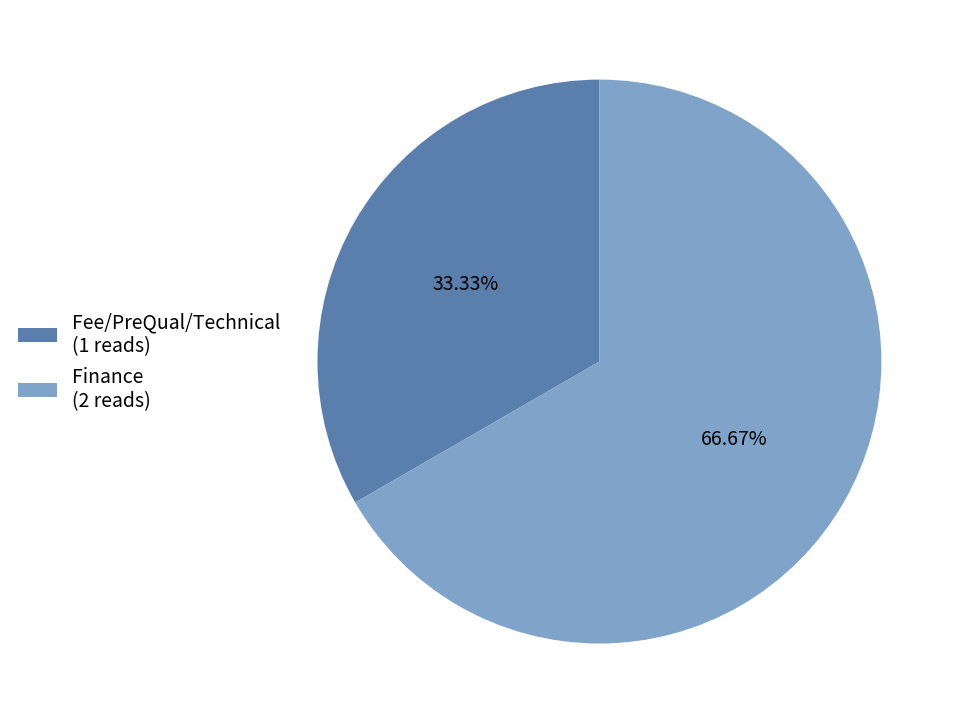

Rank the categories by value from highest to lowest.

Finance, Fee/PreQual/Technical